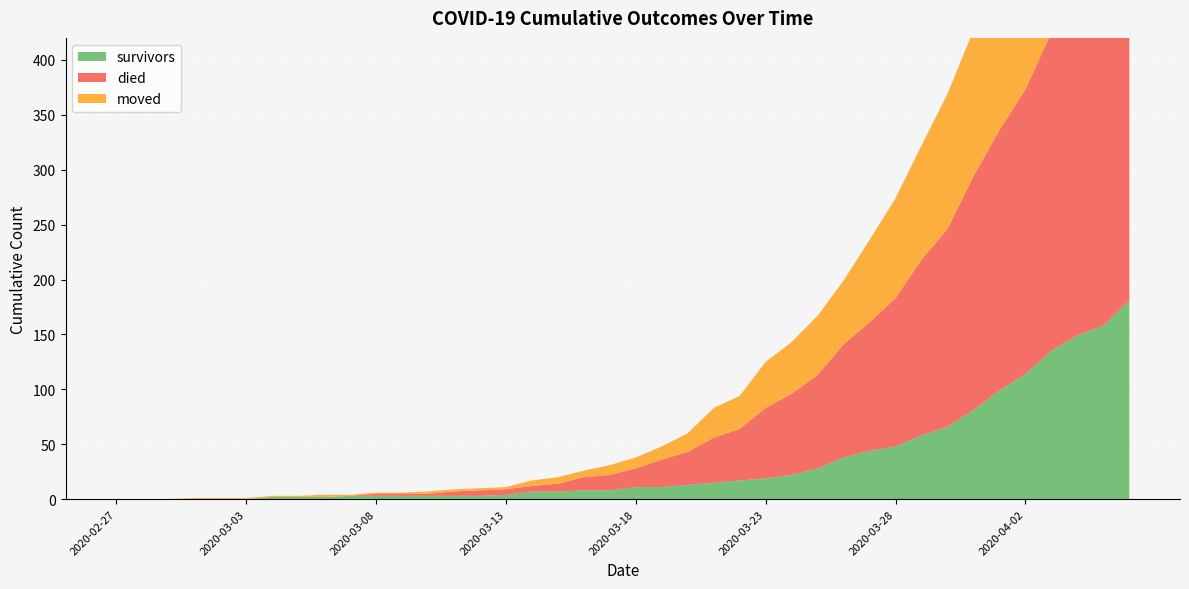

What is the value of the survivors point at the 9th from the left?

2